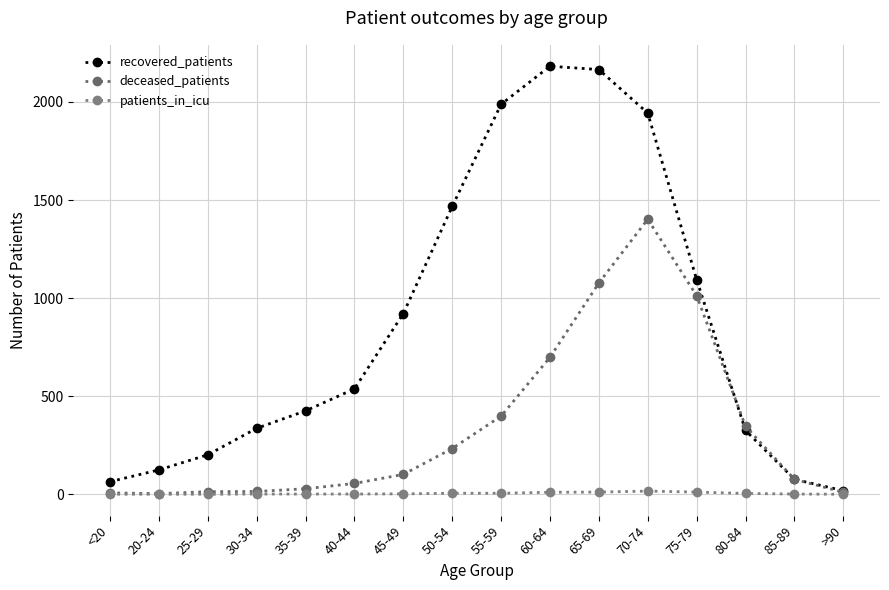

True or false: patients_in_icu has a value of 11 at 75-79.

True